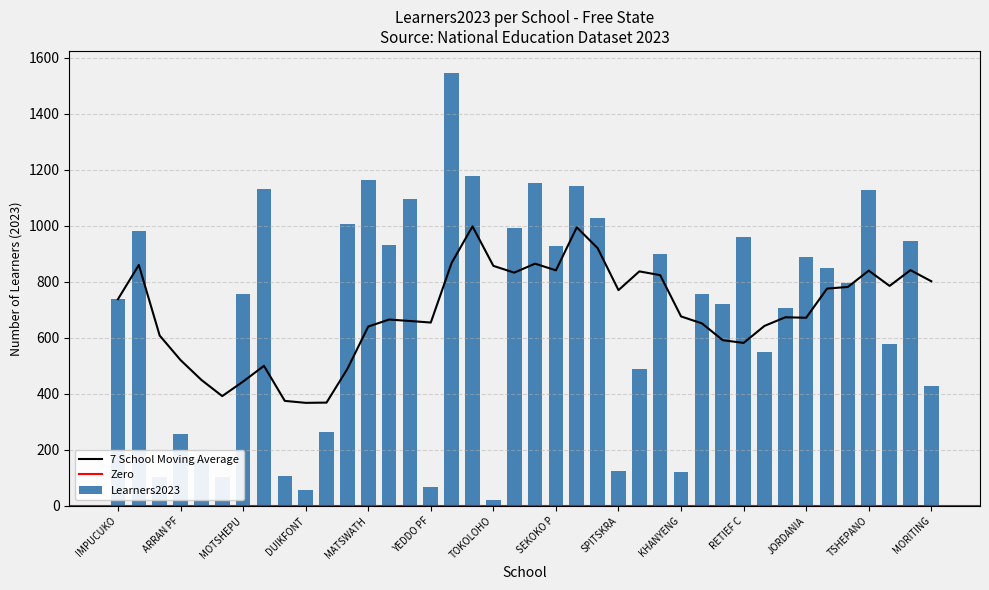

Where does the data first go above 796?

THABANG P/S